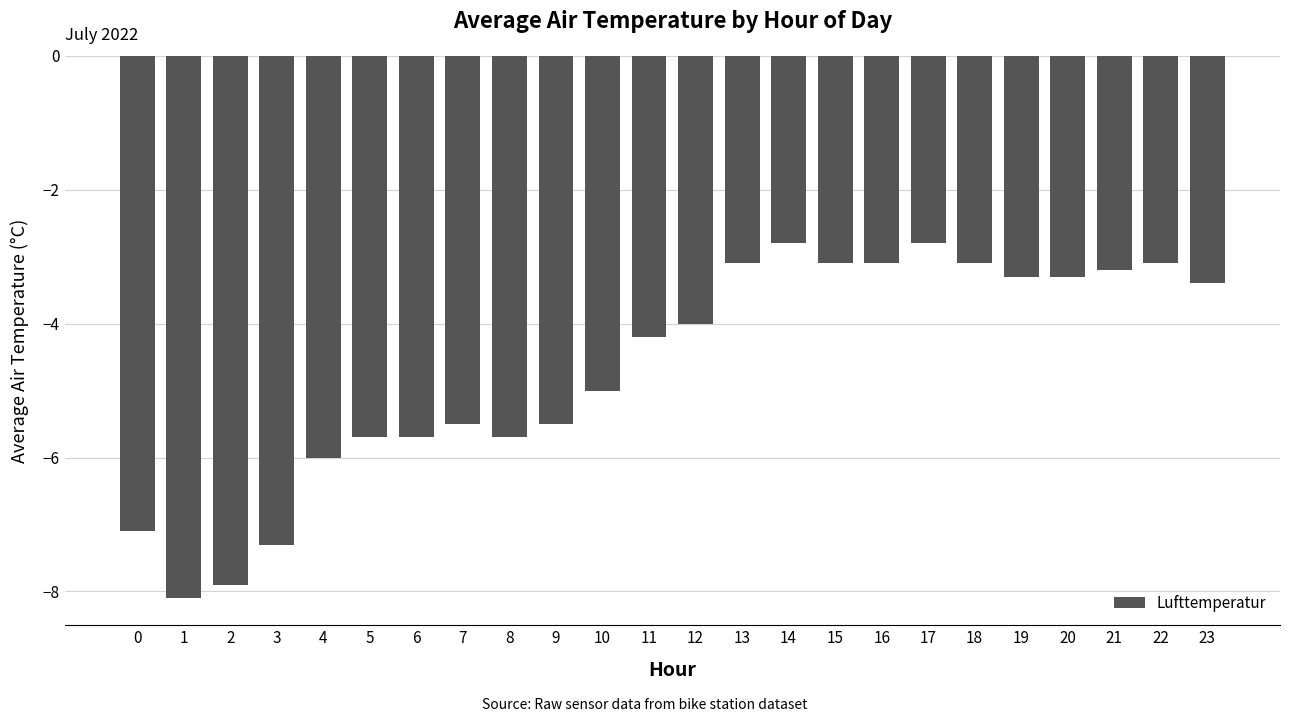

What is the sum of all values?

-112.0